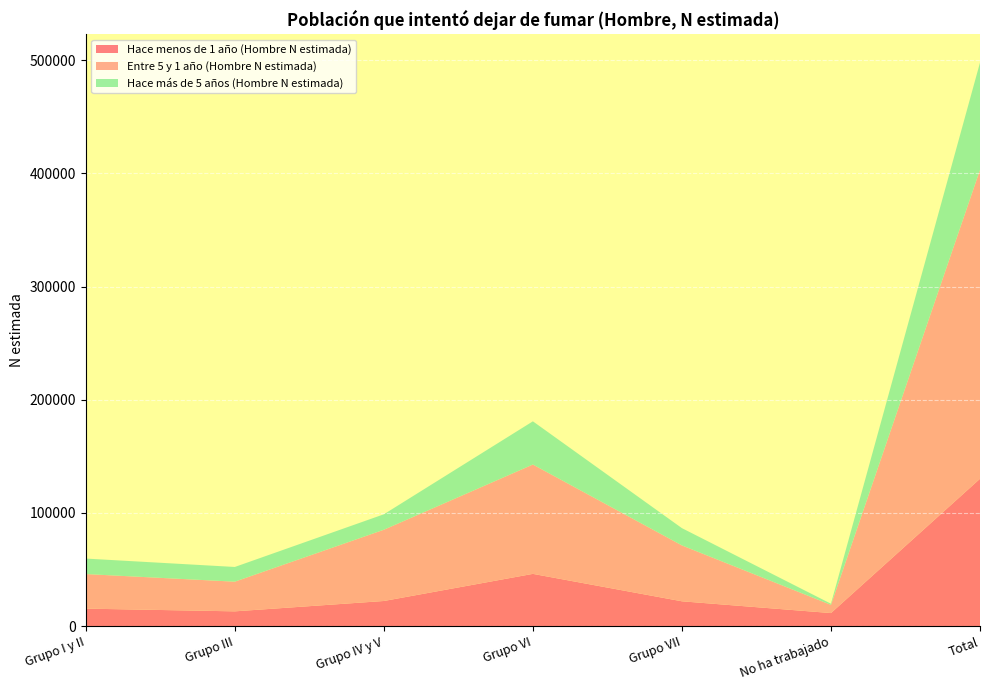

Reading left to right, what are all the values shown in this chart?

Hace menos de 1 año (Hombre N estimada): 15422	13018	22167	46131	21895	11502	130136
Entre 5 y 1 año (Hombre N estimada): 30539	26210	62943	96595	49364	7238	272889
Hace más de 5 años (Hombre N estimada): 13679	12997	13652	38169	15266	1007	94770